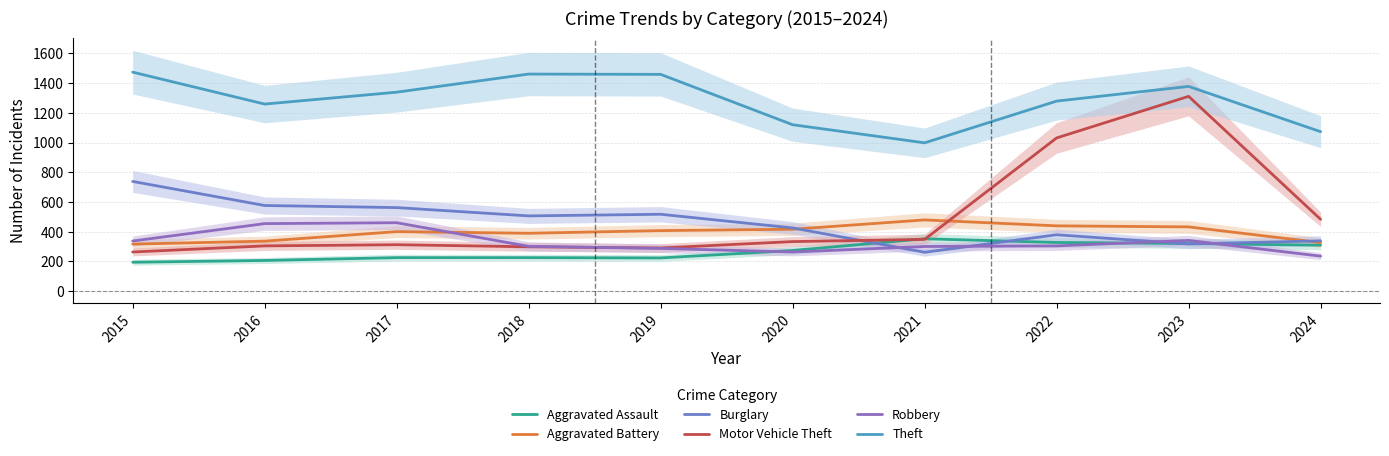

After their last crossing, which series has the higher values: Burglary or Robbery?

Burglary